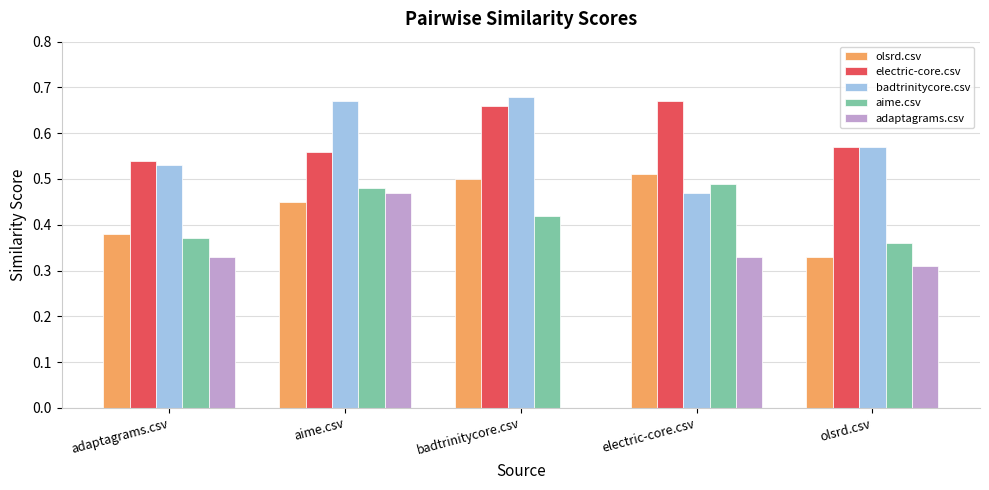

Is it true that electric-core.csv equals 0.5 at adaptagrams.csv?

True